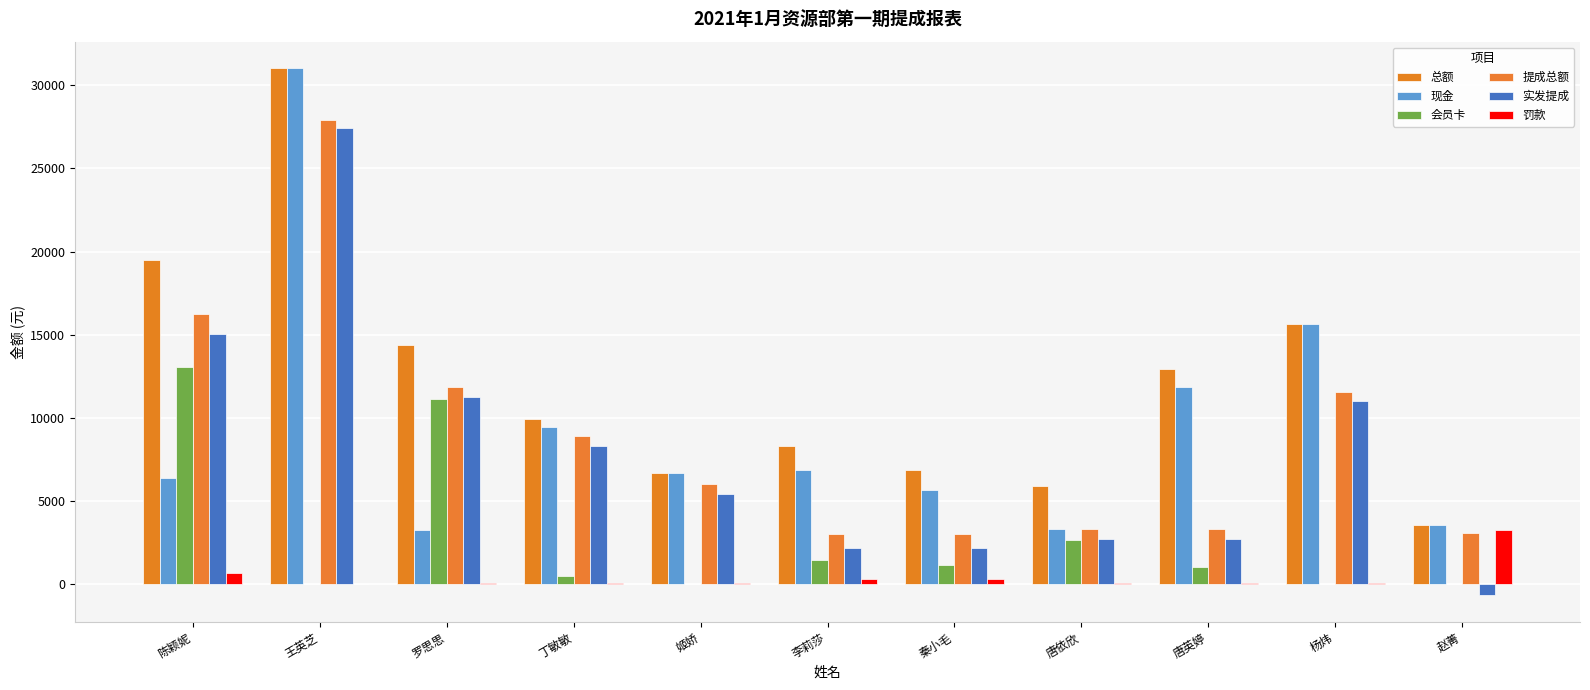

At which label does 总额 first exceed 9942?

陈颖妮